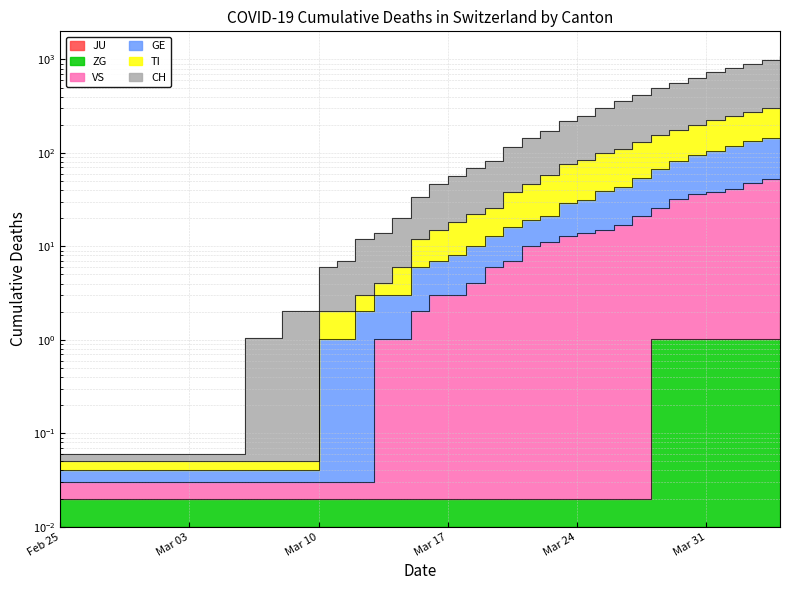

Does the chart display data point markers on the line(s)?

No